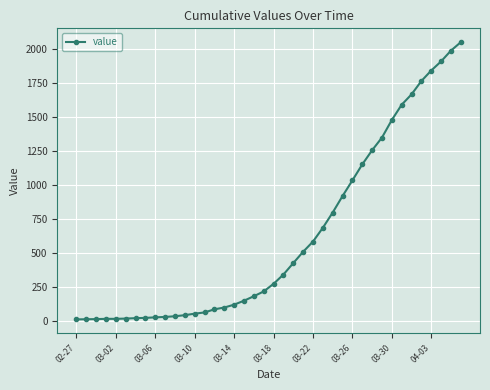

What is the difference between the maximum and second lowest values?

2033